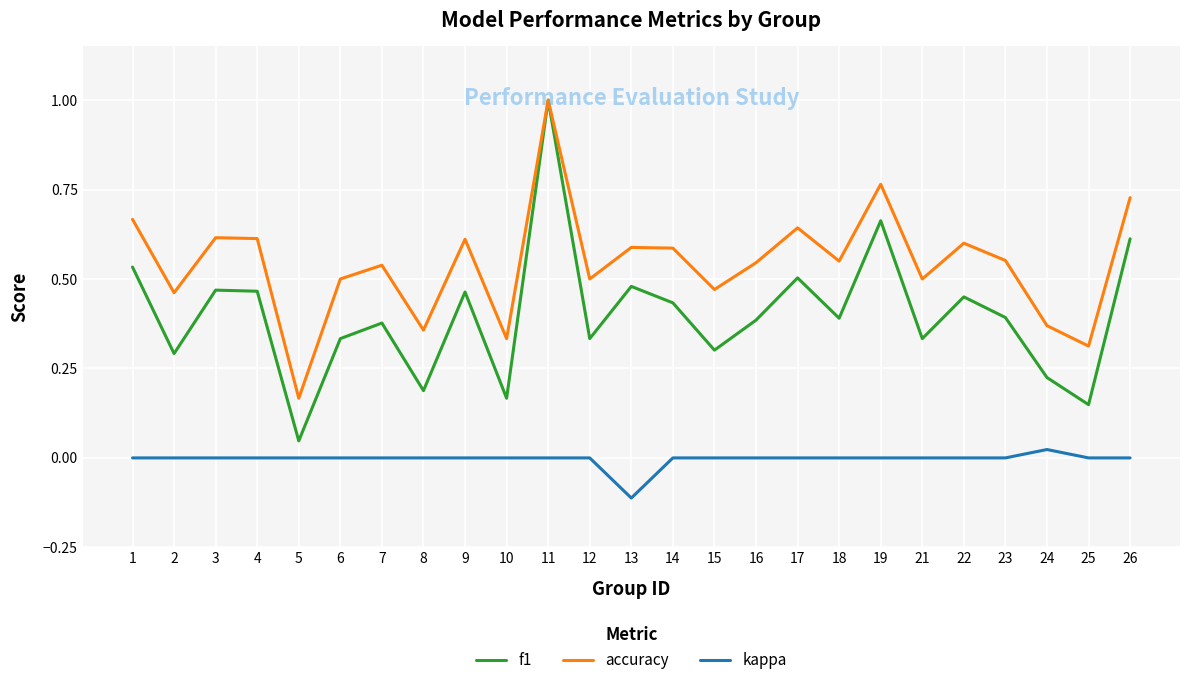

What are all the series names shown in the legend?

f1, accuracy, kappa